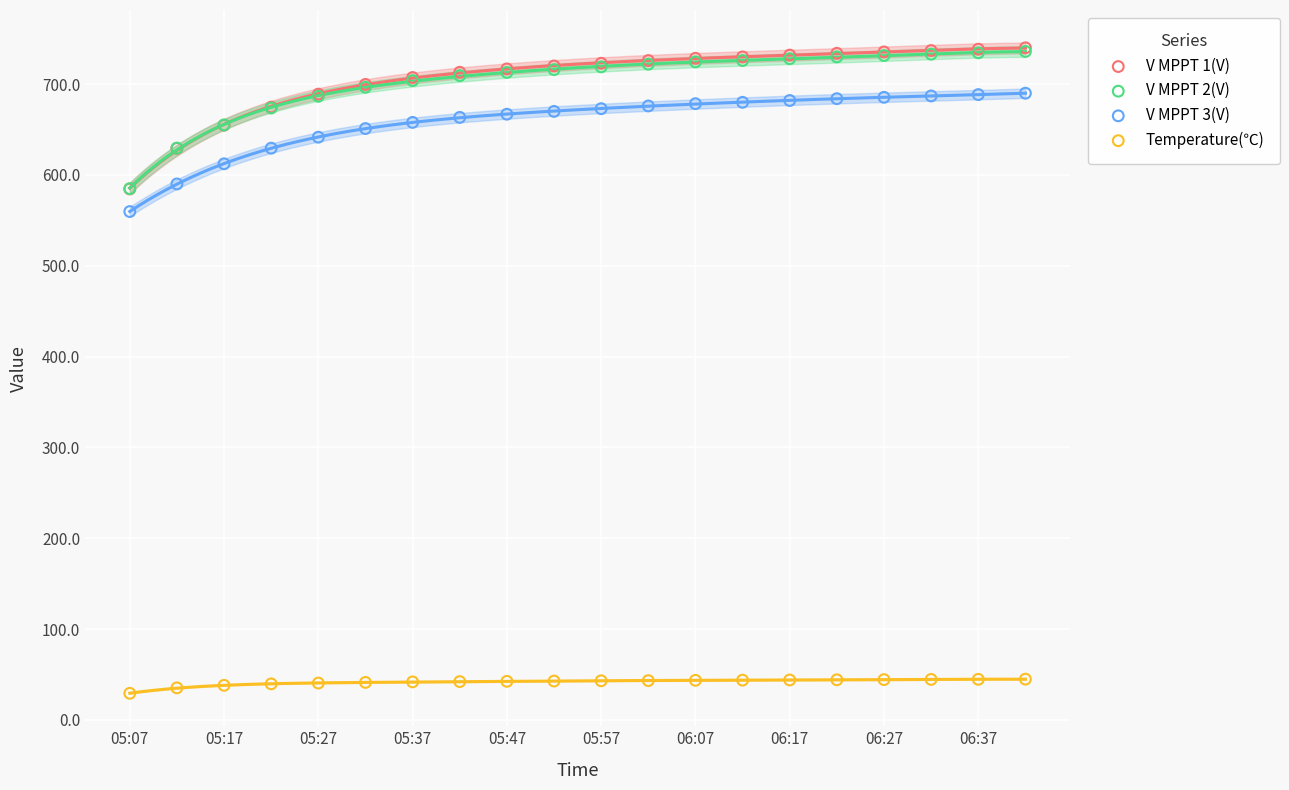

Which series has the largest Y range (max minus min)?

V MPPT 1(V)